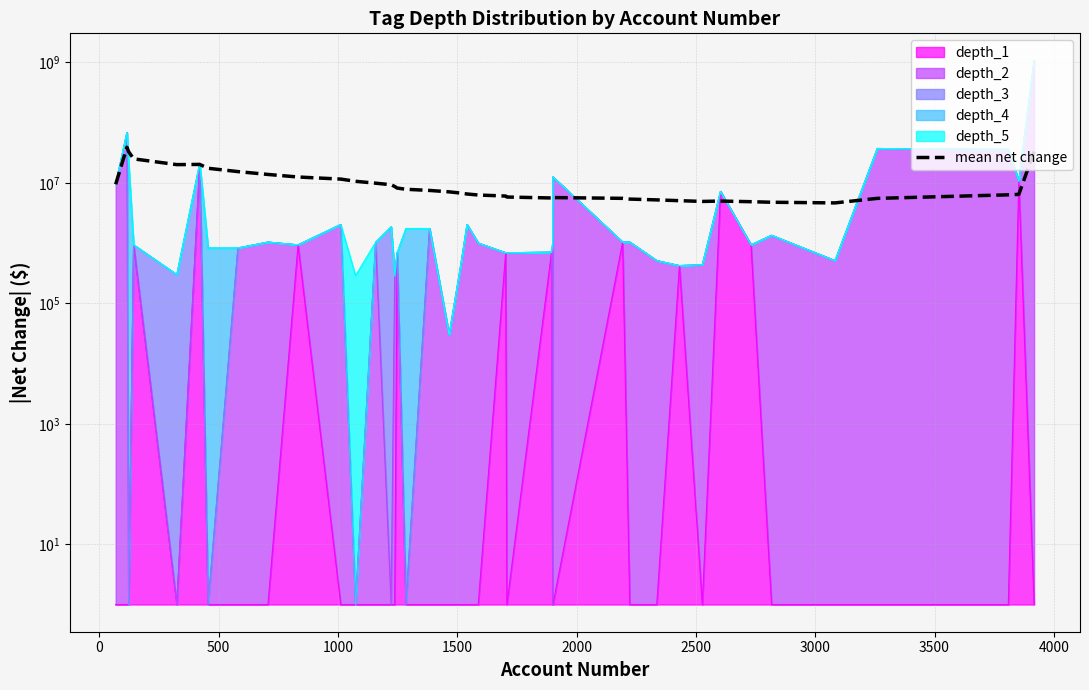

What is the sum of all values?

430532273.4